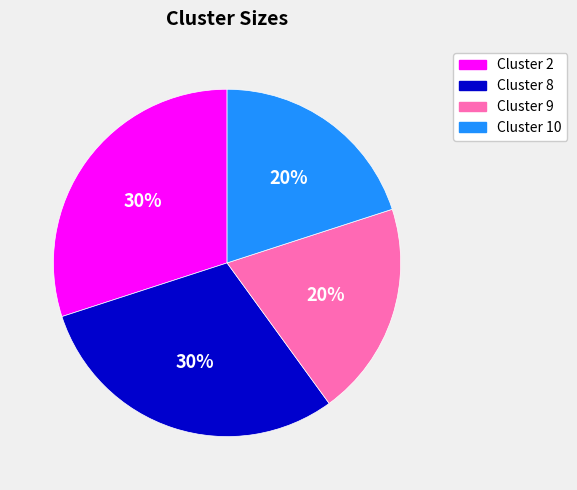

Which has a higher value, Cluster 2 or Cluster 9?

Cluster 2